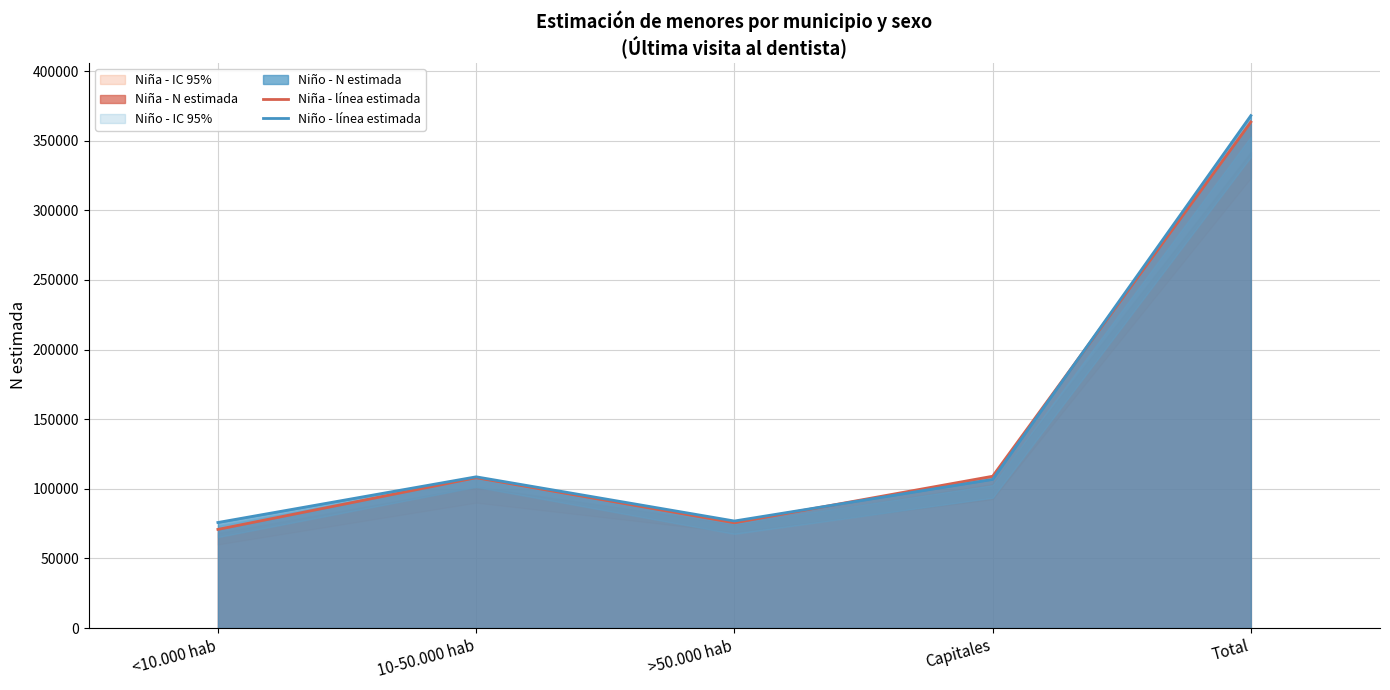

Which series ends up on top after the final intersection of Niña - línea estimada and Niño - línea estimada?

Niño - línea estimada